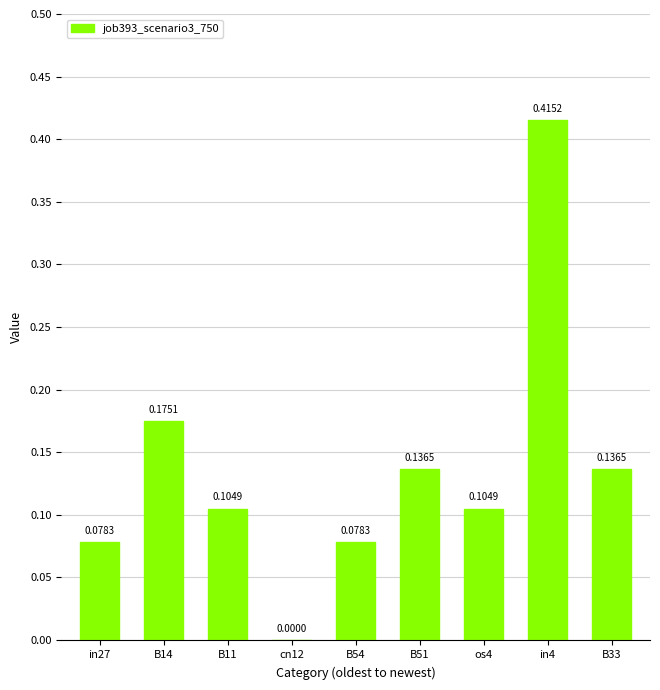

What is the change in value from cn12 to B51?

+0.1